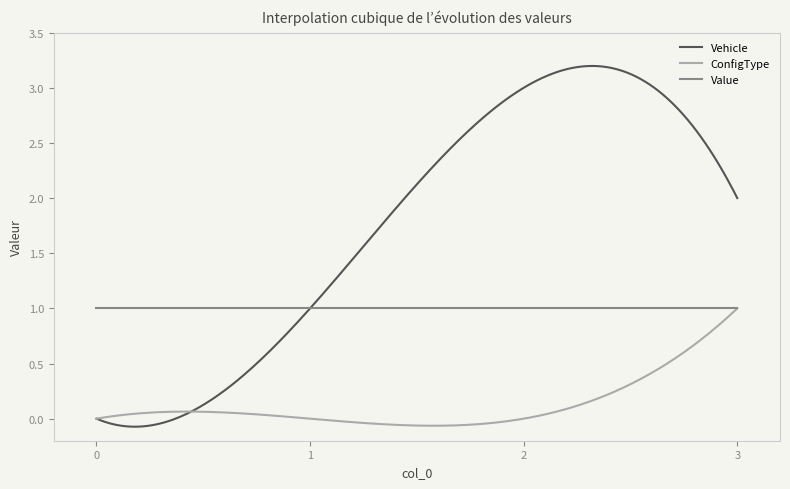

What is the sum of all Value values?

300.0